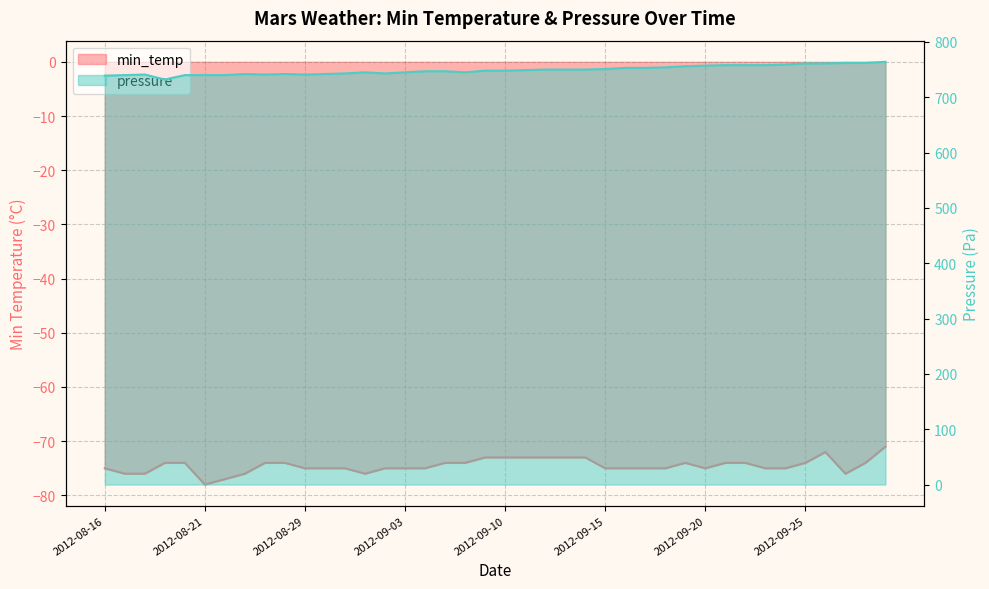

Which category has the highest value in the min_temp series?

2012-09-29